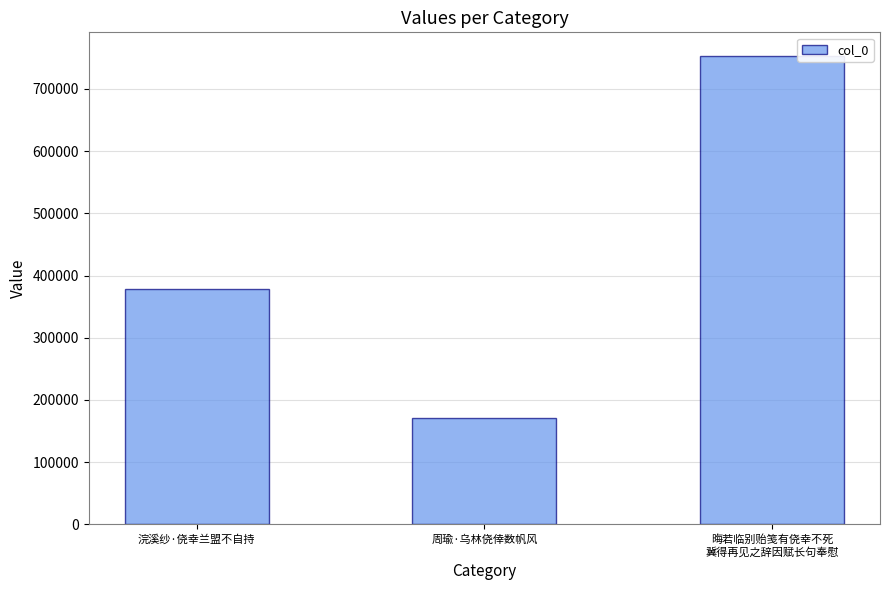

What is the ratio of the value at 周瑜·乌林侥倖数帆风 to the value at 晦若临别贻笺有侥幸不死
冀得再见之辞因赋长句奉慰?

0.2